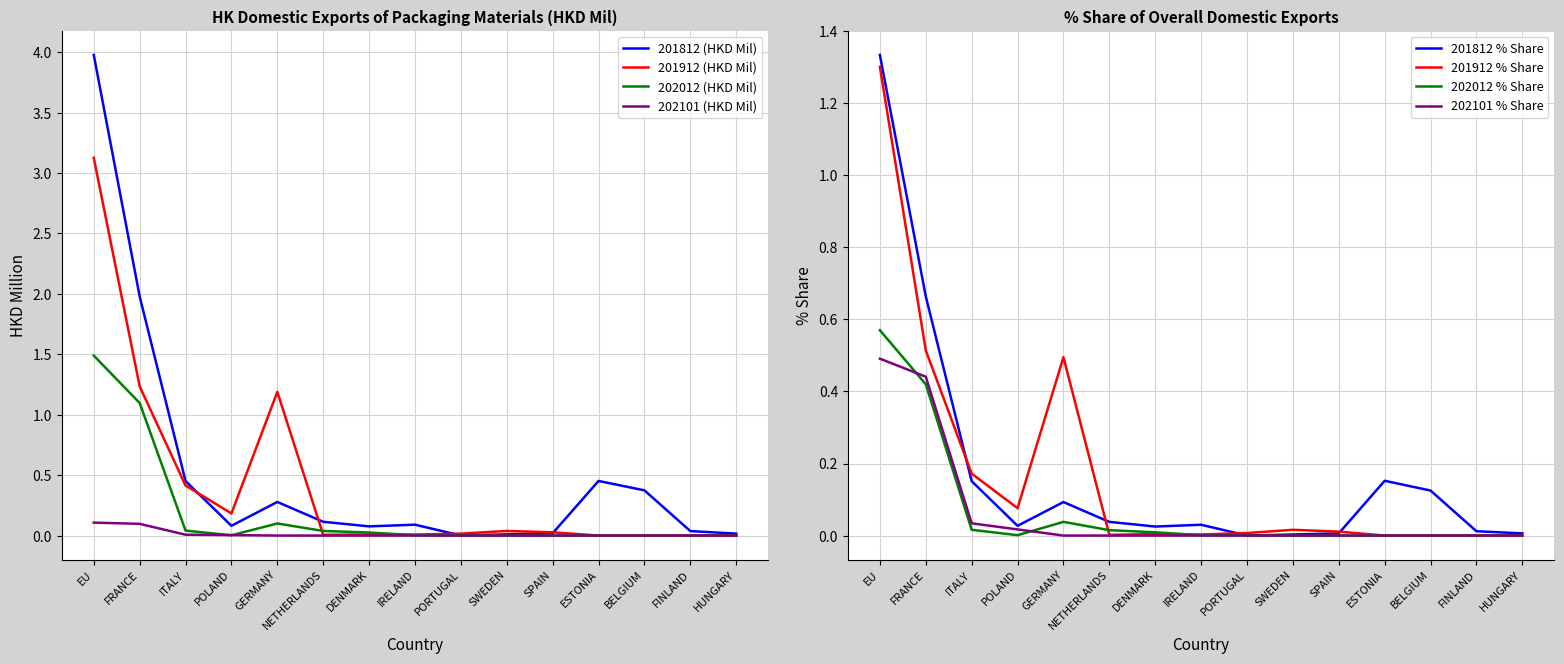

At how many categories does at least one series exceed 1?

3